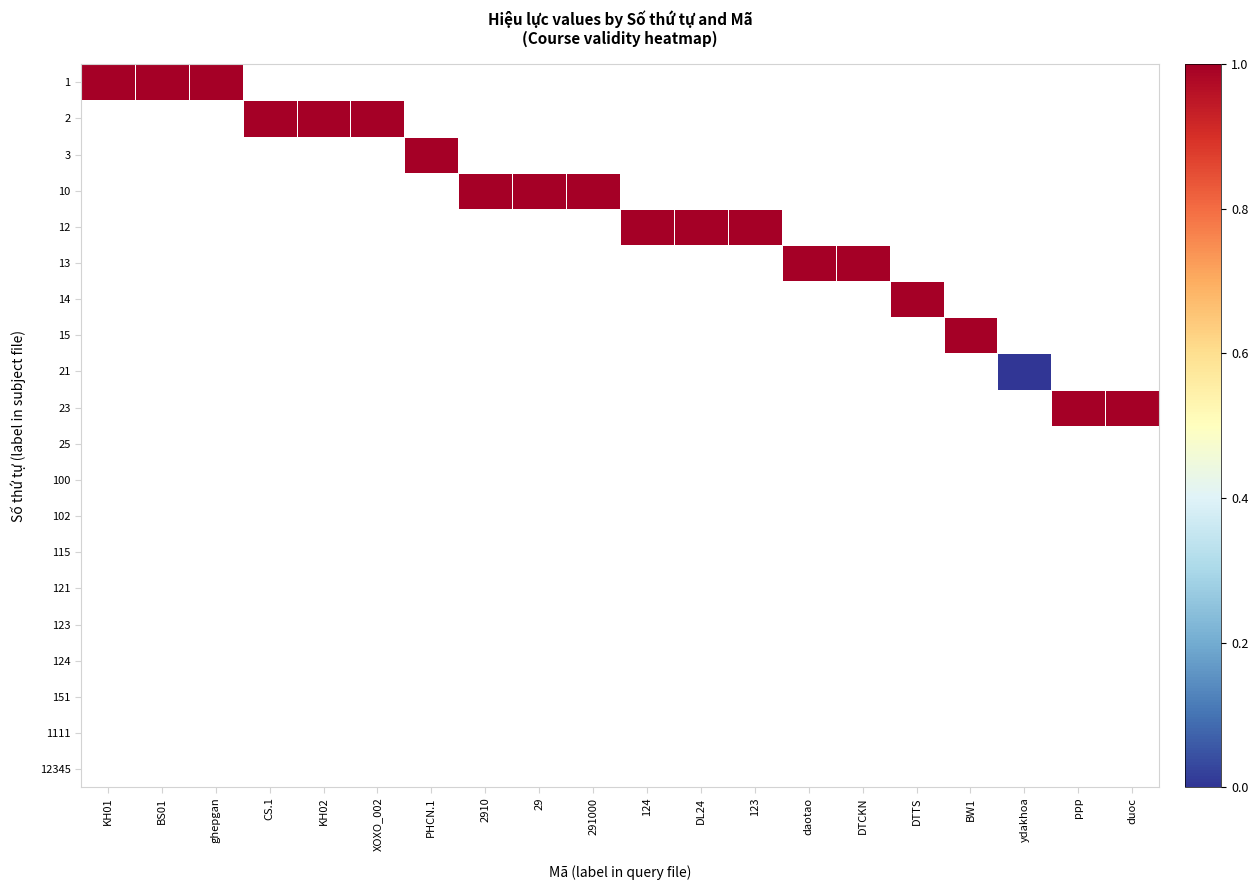

What is the lowest value of the 1 series?

1.0